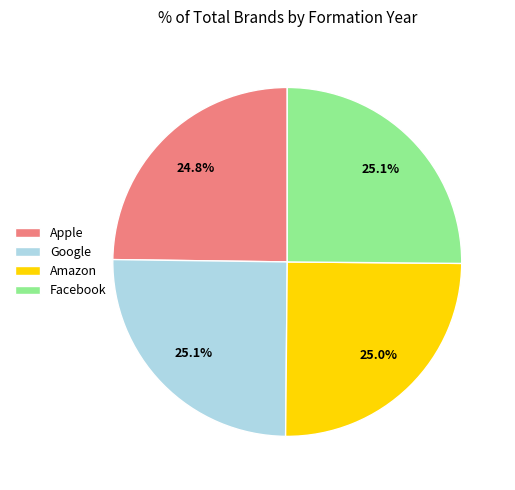

The Facebook slice represents 25% of the pie. True or false?

True